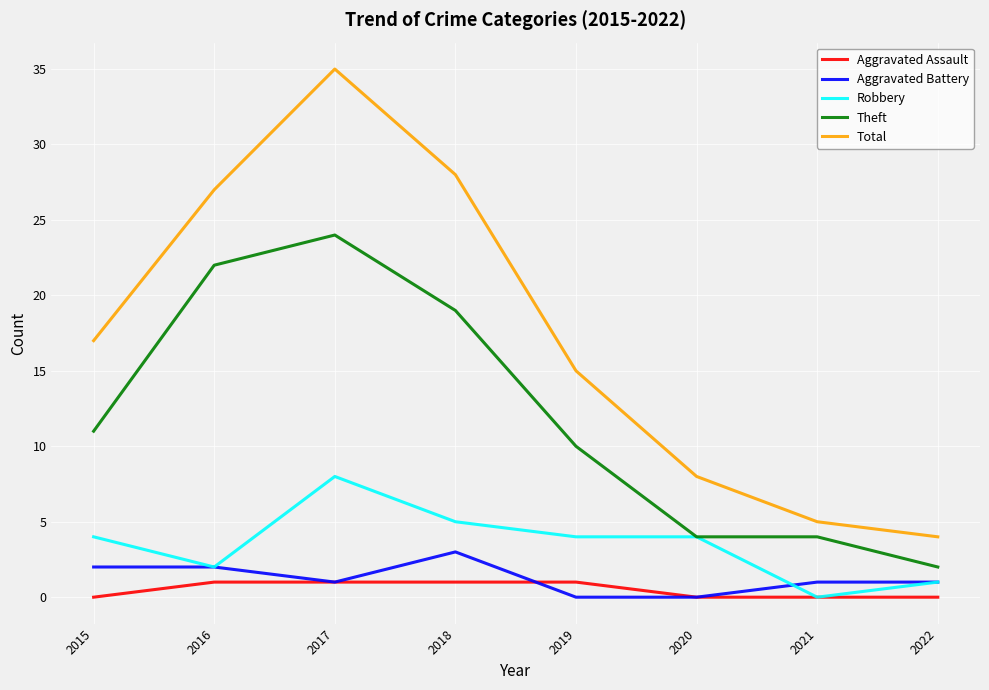

What is the spread (max minus min) of values at 2018?

27